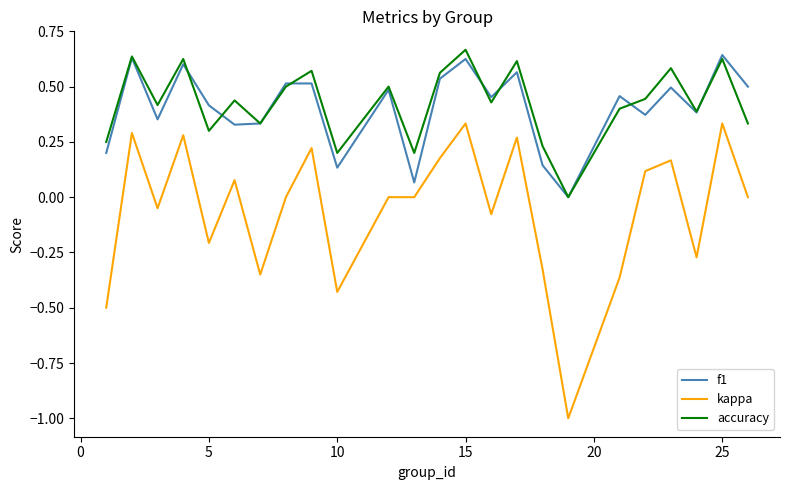

What is the minimum value shown in the chart?

-1.0